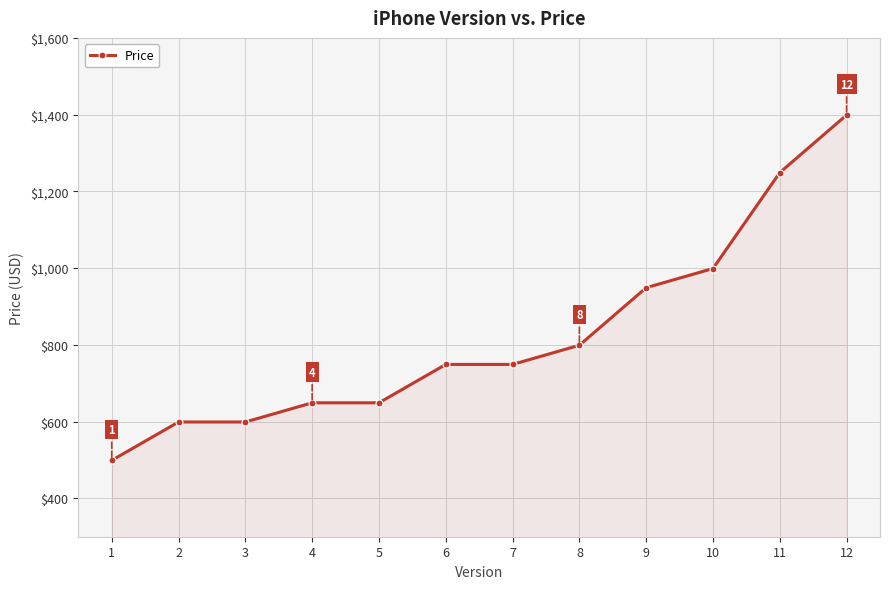

What is the value of the 11th point from the left?

1249